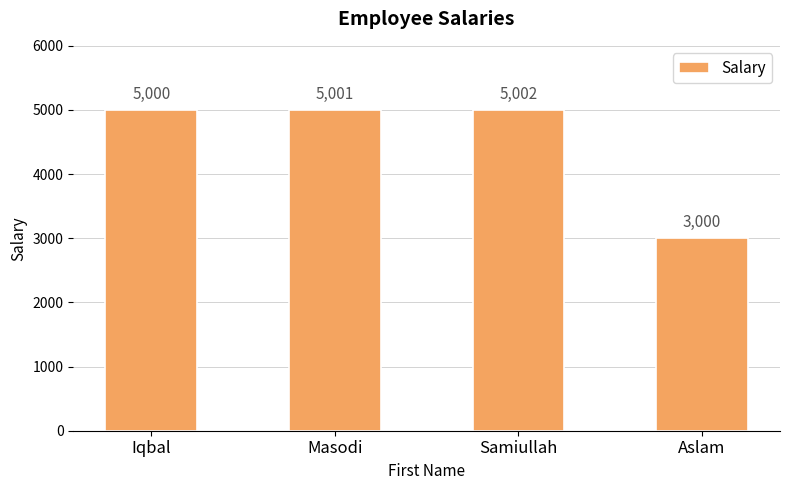

Does the chart contain any negative values?

No